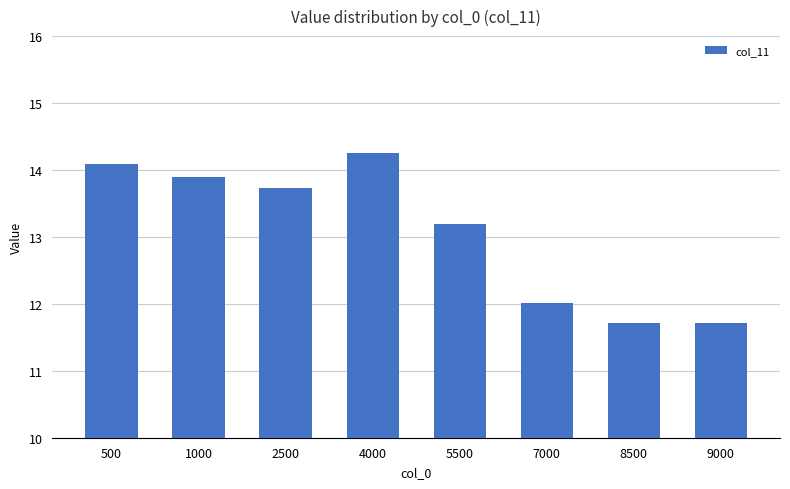

What is the sum of the values at 9000 and 1000?

25.6